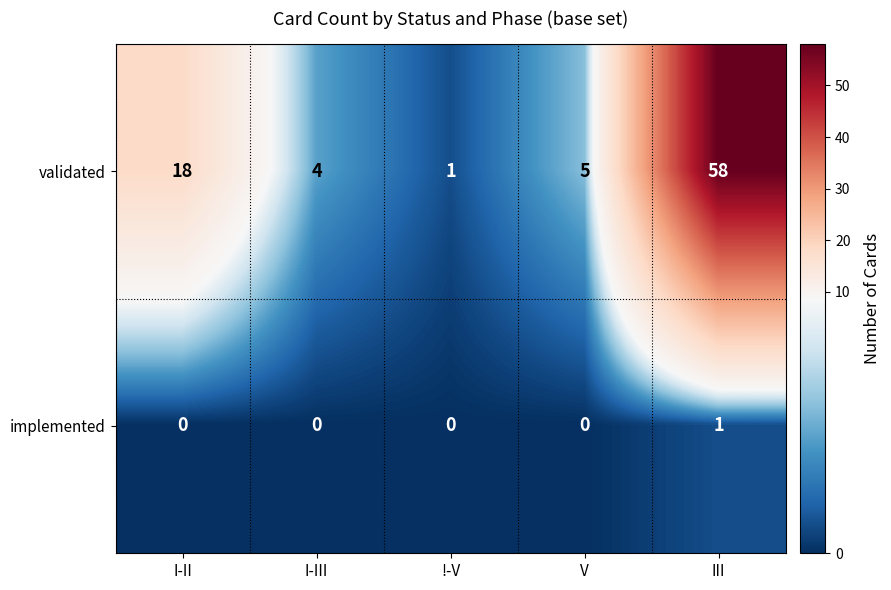

True or false: validated has a value of 19 at III.

False